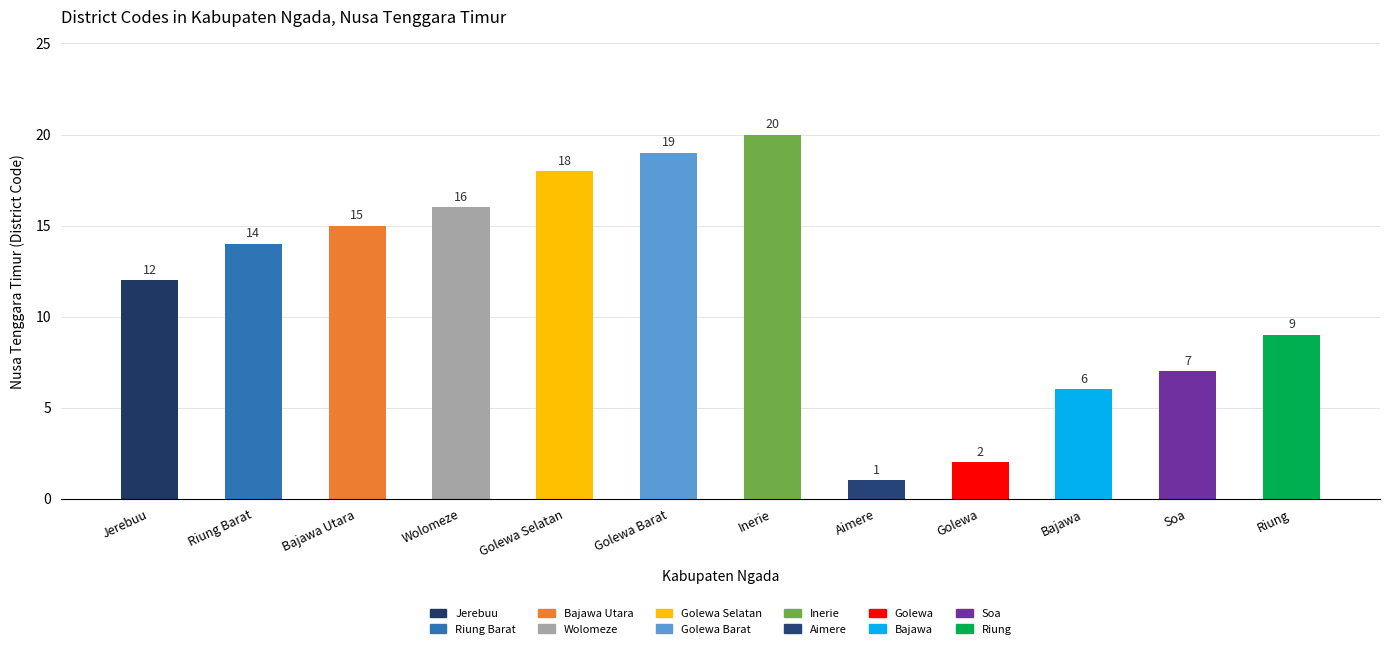

What is the difference between the second highest and minimum values?

18